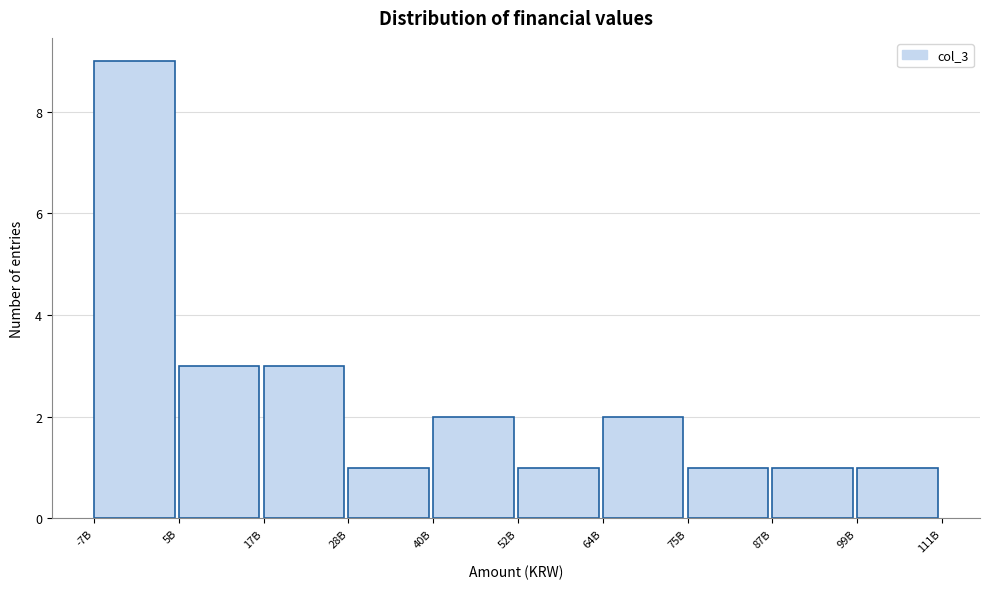

Reading right to left, list all the values displayed in this chart.

1	1	1	2	1	2	1	3	3	9